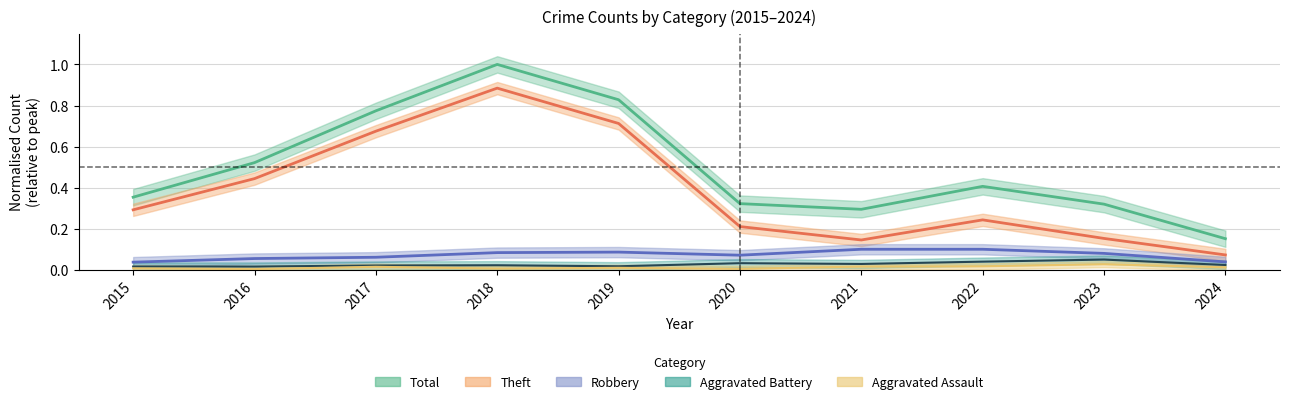

How many lines are shown in the chart?

5